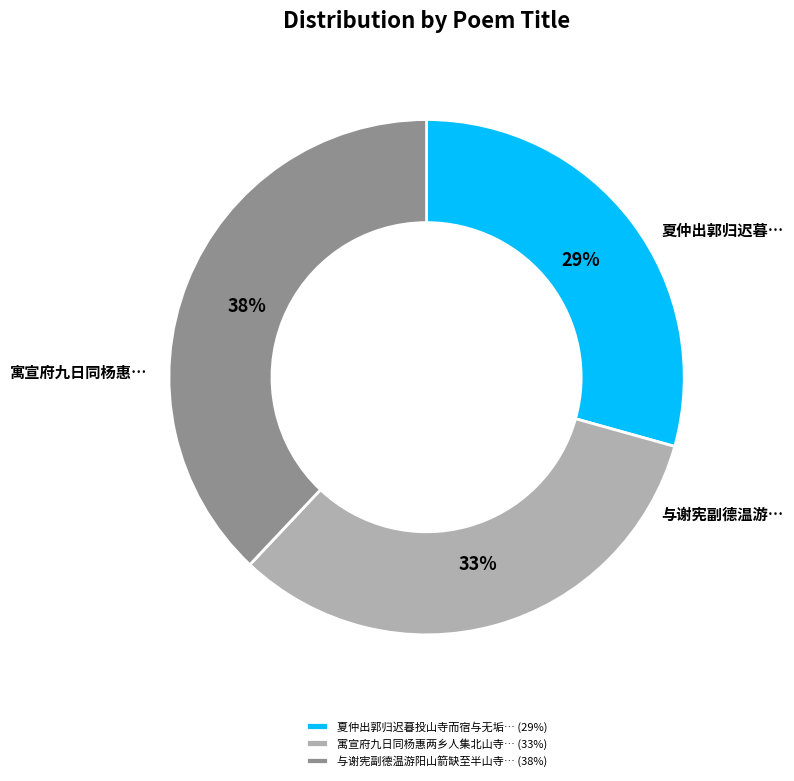

Which category has the smallest portion of the pie?

夏仲出郭归迟暮投山寺而宿与无垢… (29%)